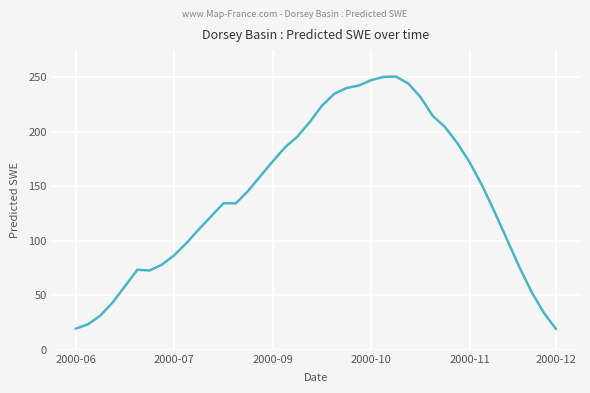

What is the difference between the second highest and second lowest values?

231.1